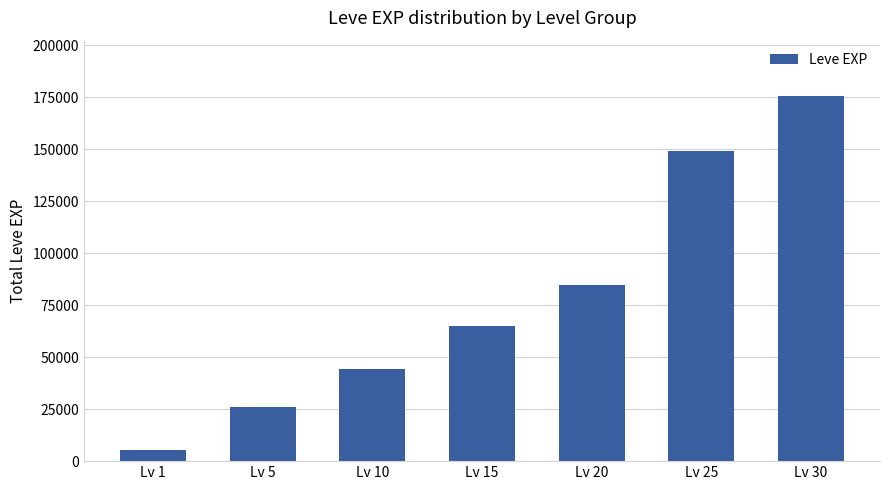

What is the minimum value shown in the chart?

5120